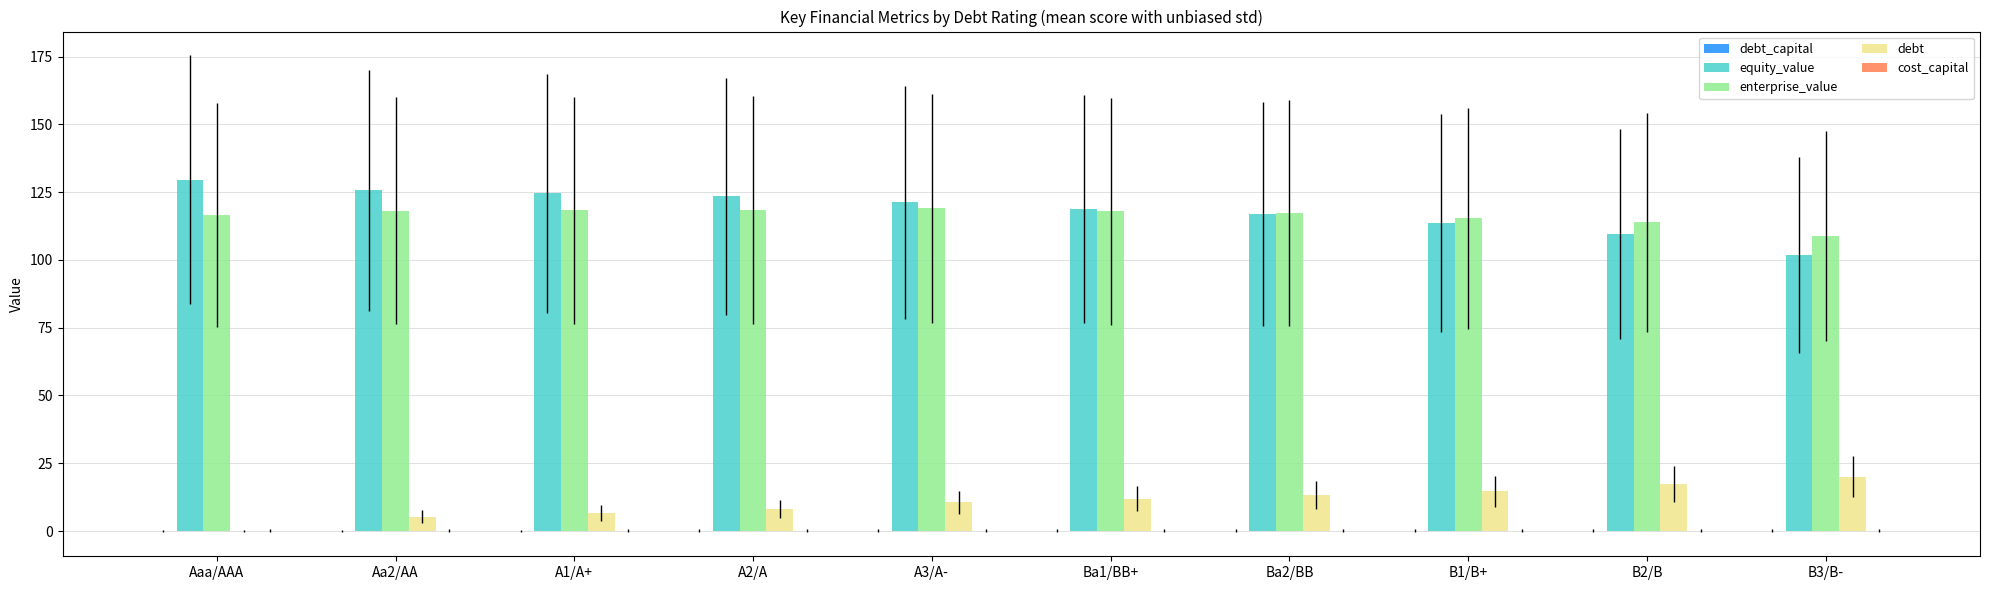

What is the maximum value shown in the chart?

129.6